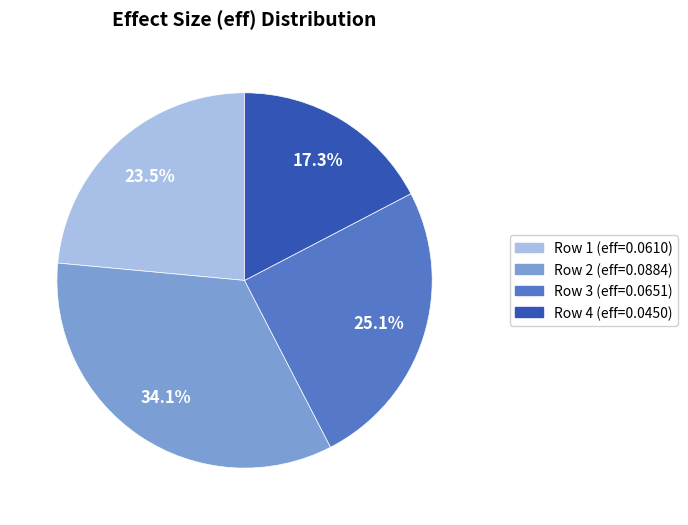

To the nearest percent, what is the difference between the largest and smallest slice percentages?

17%